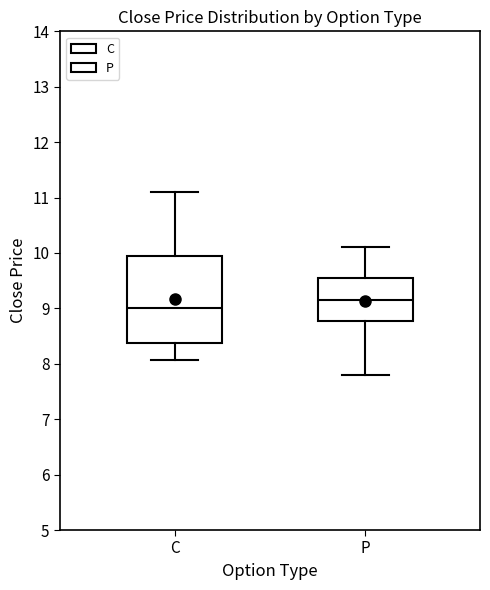

Comparing the boxes themselves (not the whiskers), which one is the tallest?

C